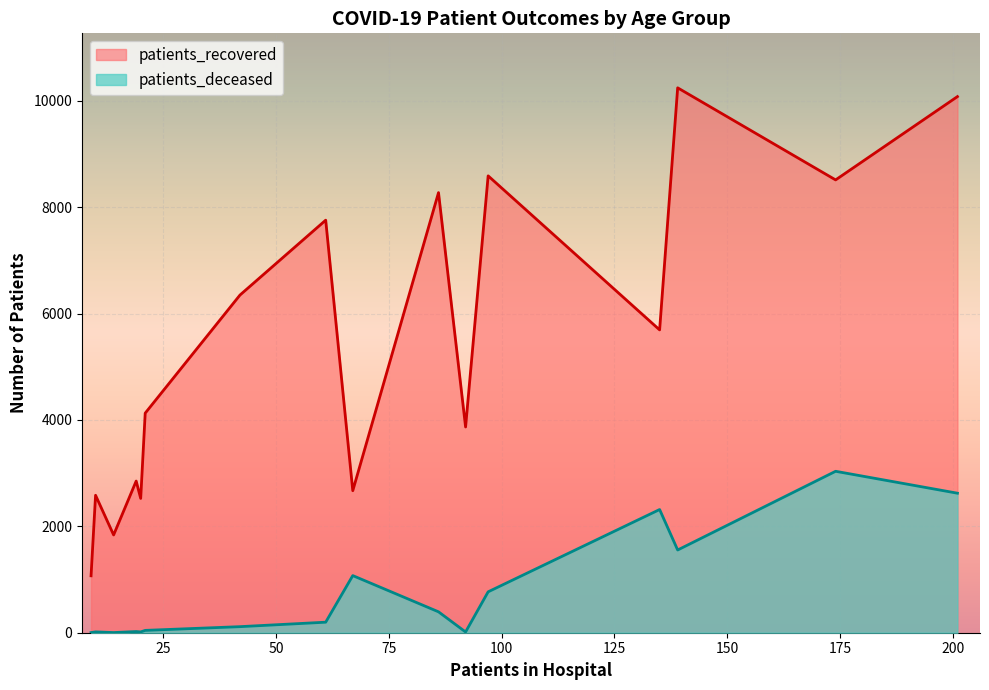

Which series has the largest total across all categories?

patients_recovered